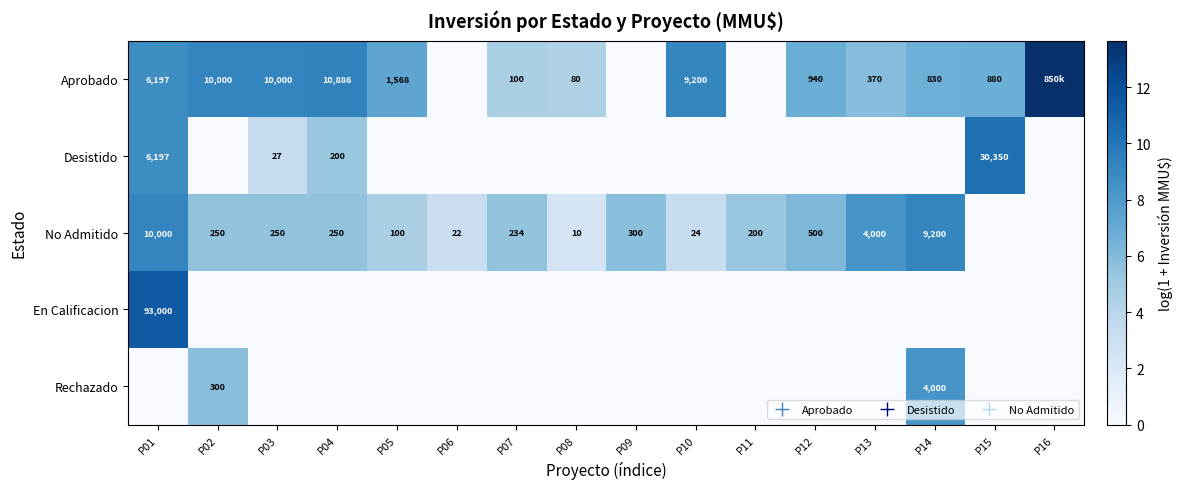

Is it true that En Calificacion equals -7.8 at P09?

False